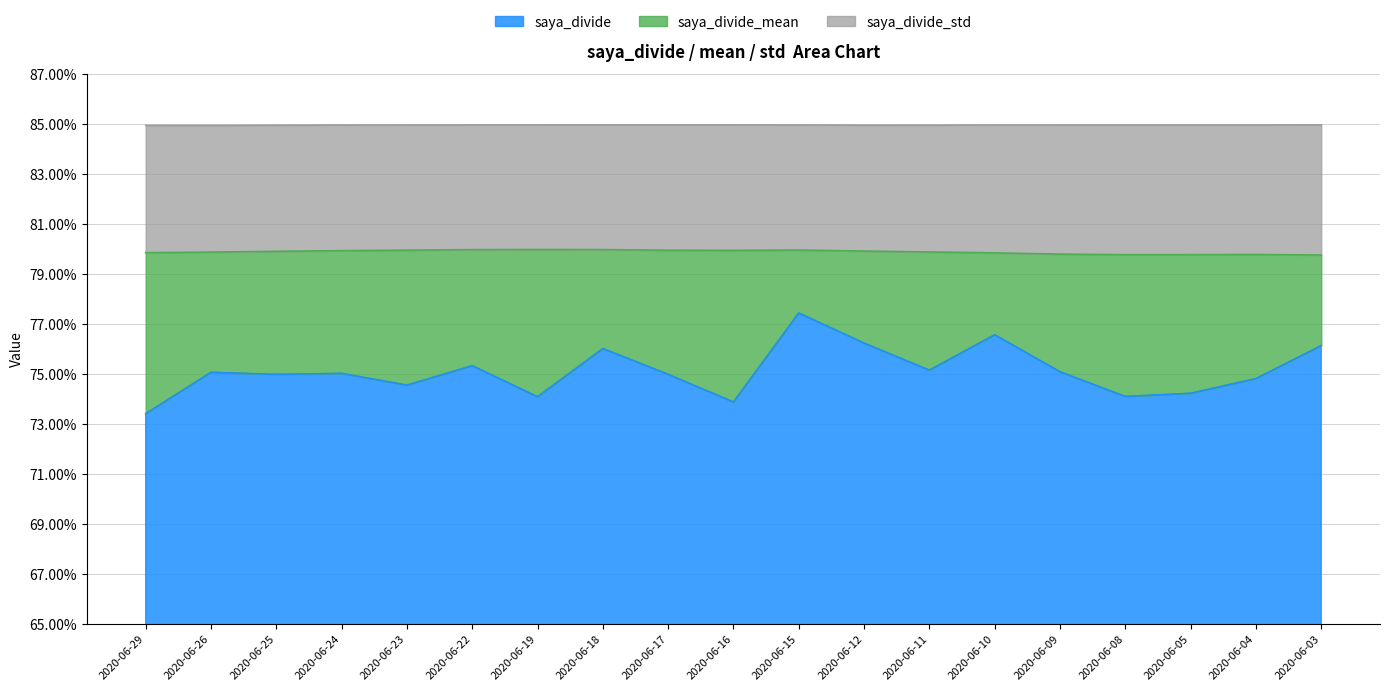

Which series has the largest range (max minus min)?

saya_divide